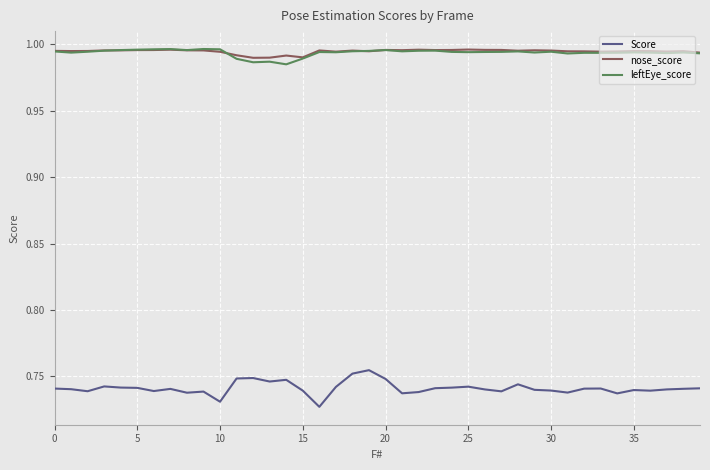

Count the nose_score values in the range 0 to 1.

40